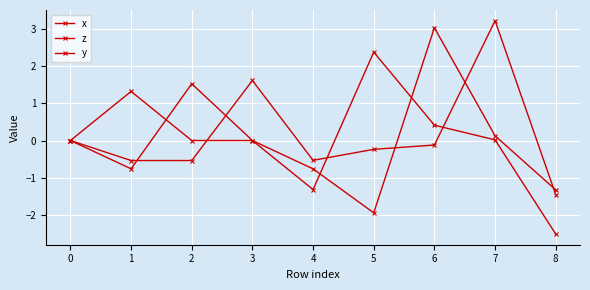

Count the number of data series in this chart.

3